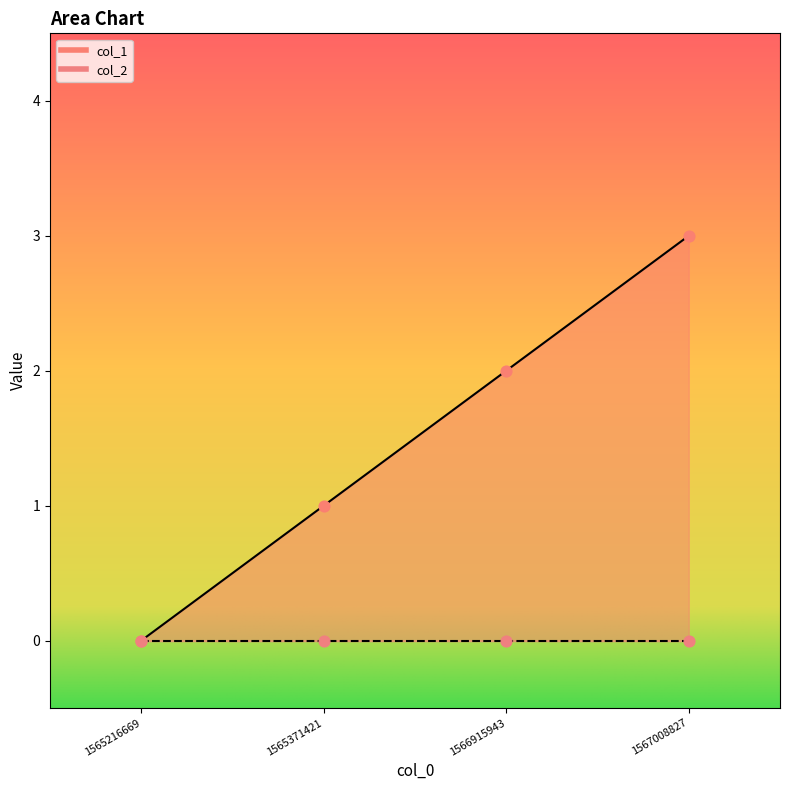

What is the change in value from 1566915943 to 1567008827?

+1